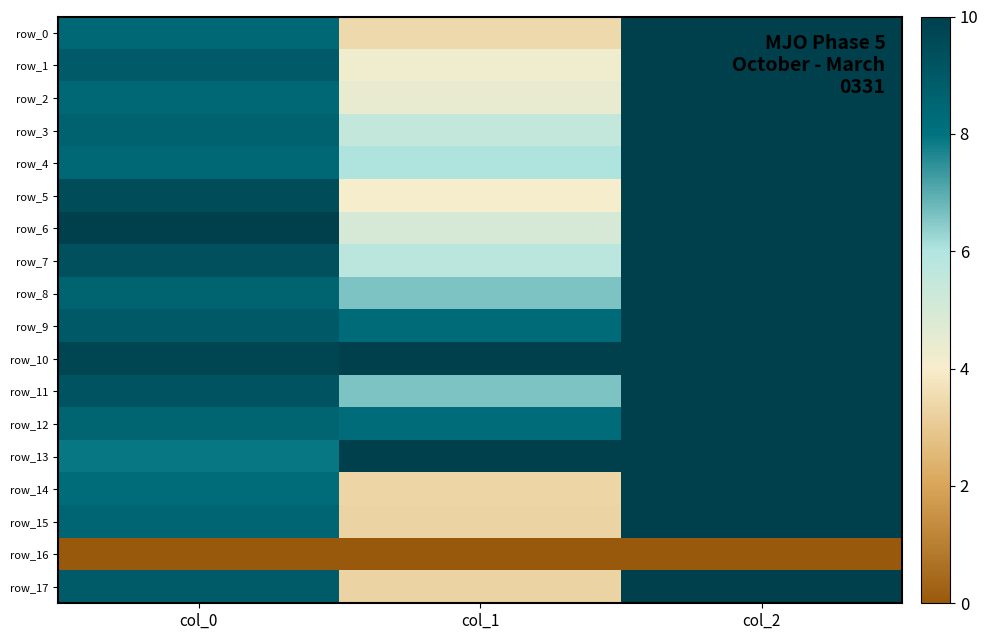

Between col_1 and col_0, which is larger?

col_0